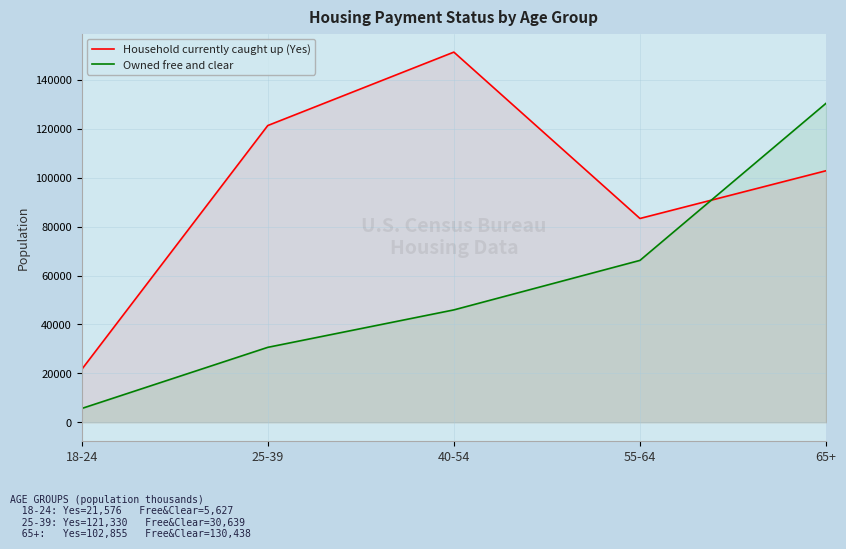

What position from the left is 65+?

5